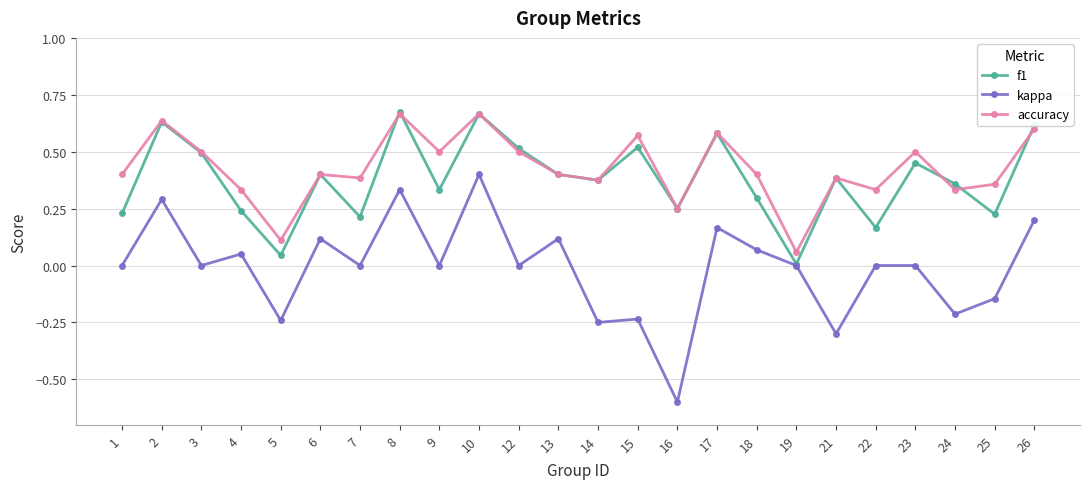

The kappa series shows 0.1 at 8. True or false?

False